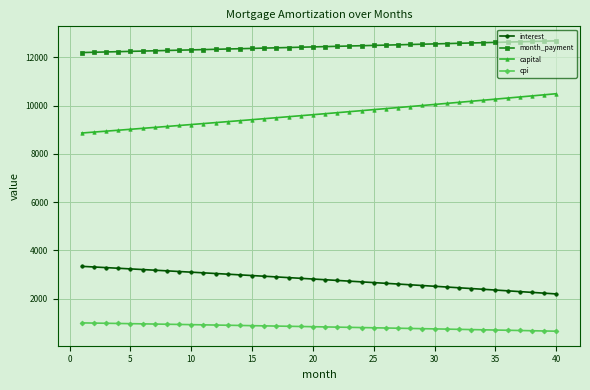

How many lines are shown in the chart?

4